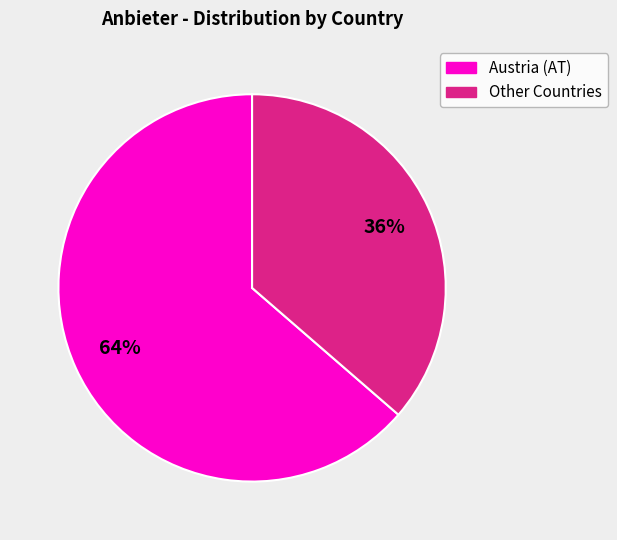

To the nearest percent, what portion does Austria (AT) represent?

64%